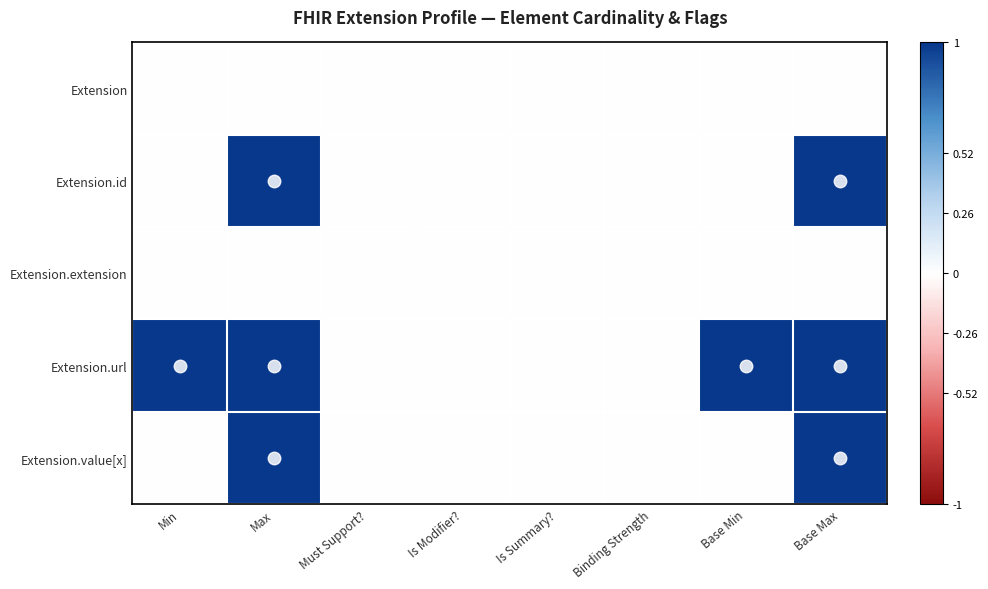

Between Base Min and Max, which is larger?

Base Min